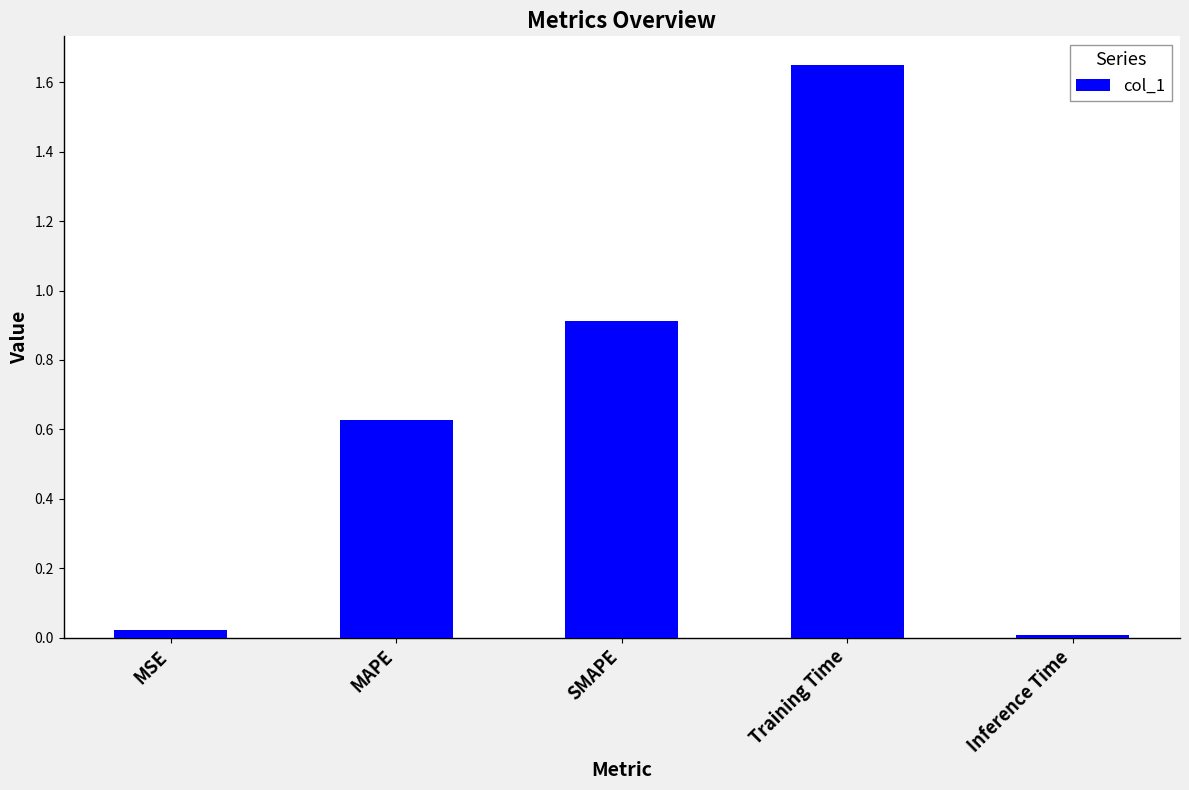

What is the label of the 2nd bar from the right?

Training Time